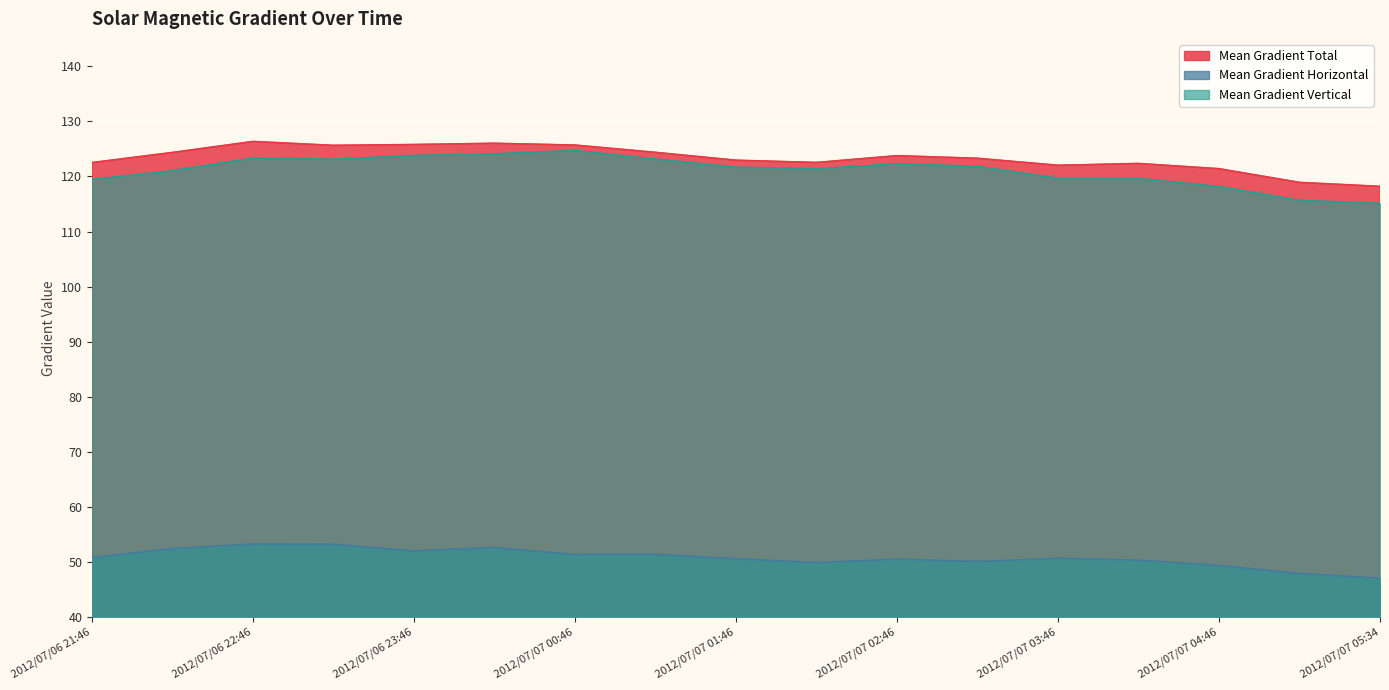

In Mean Gradient Total, how many points are higher than both neighbors (excluding endpoints)?

4